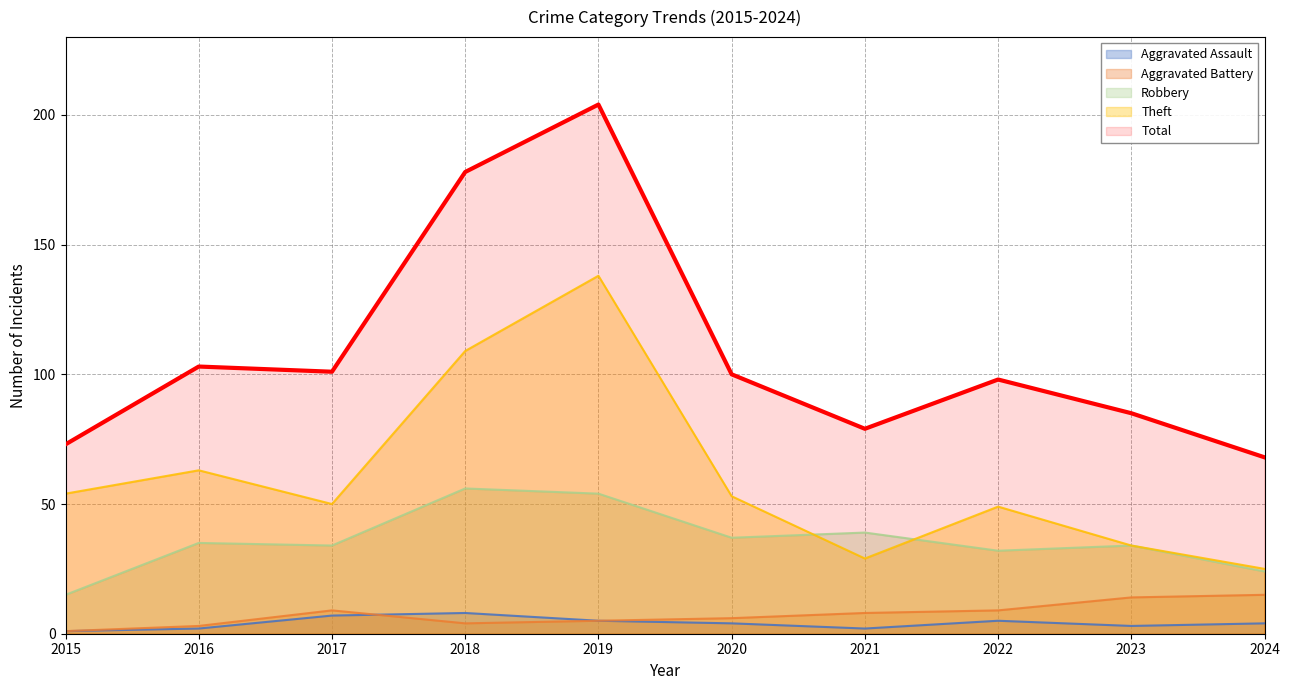

Is the value of Aggravated Battery at 2017 greater than the value of Robbery at 2019?

No